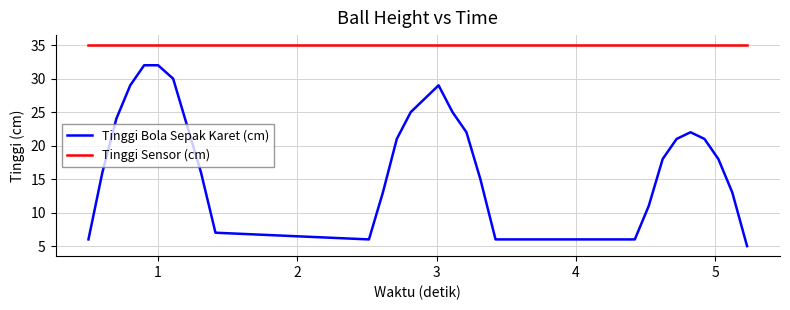

What is the greatest value displayed?

35